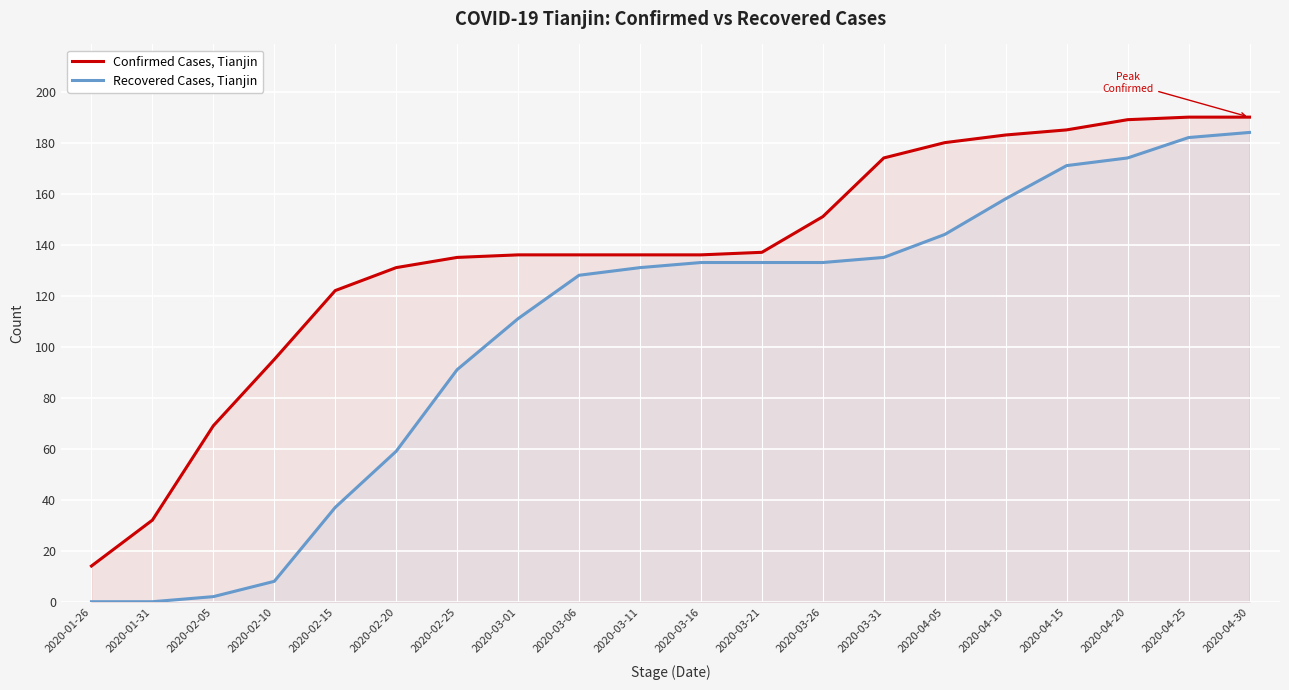

Rank the series by their maximum value, from highest to lowest.

Confirmed Cases, Tianjin, Recovered Cases, Tianjin